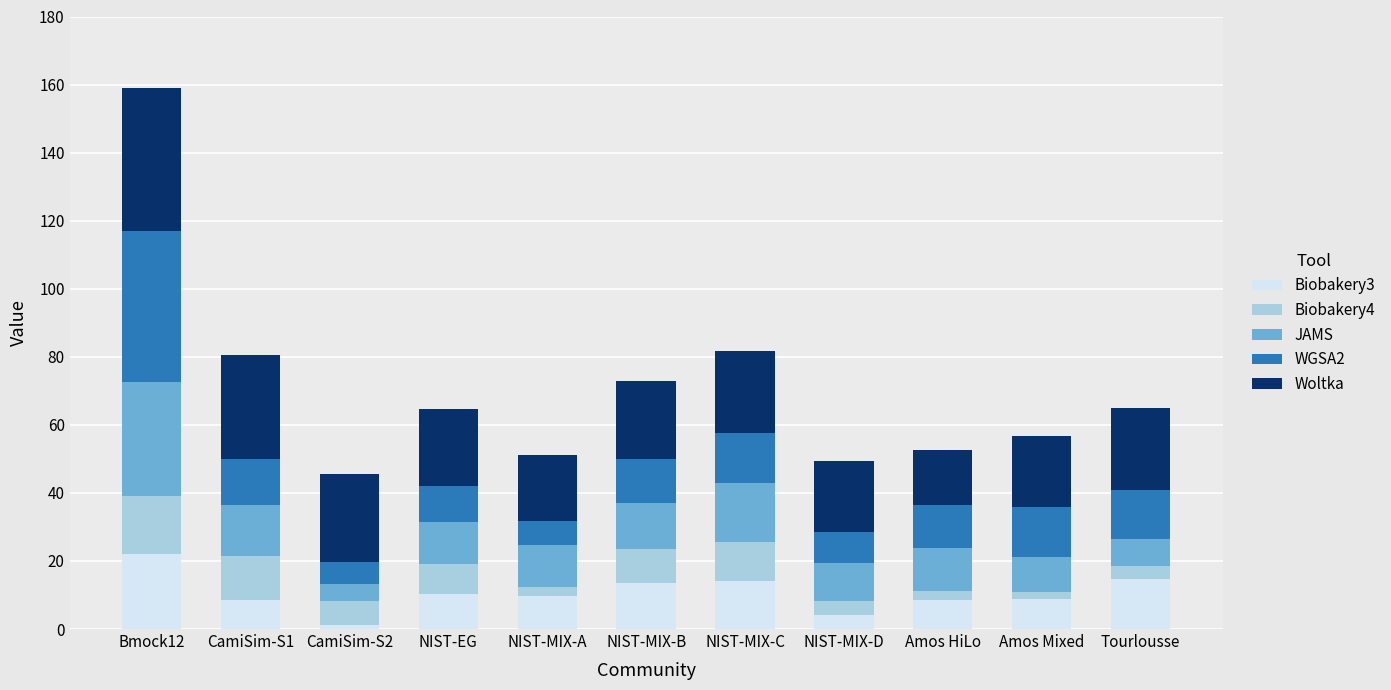

Which category has the highest value in the Biobakery3 series?

Bmock12